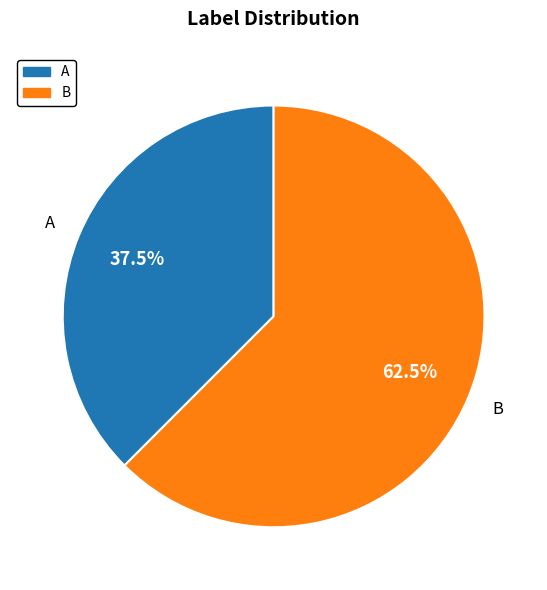

Which slice is the smallest?

A